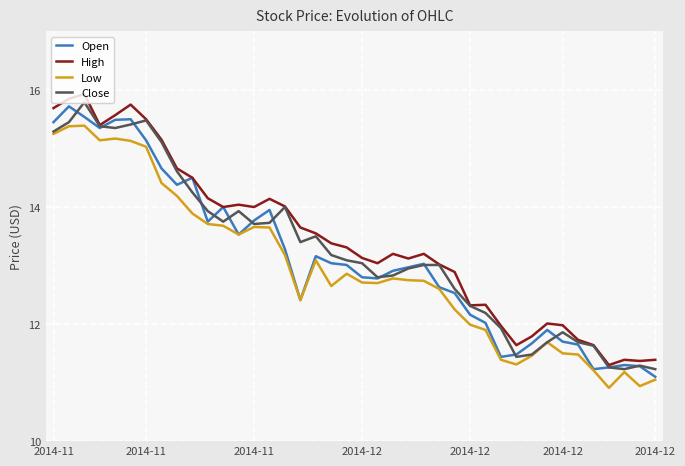

What is the lowest value of the Low series?

10.9